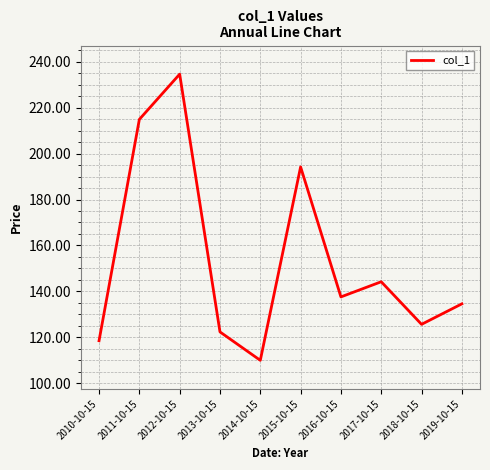

What position from the left is 2019-10-15?

10